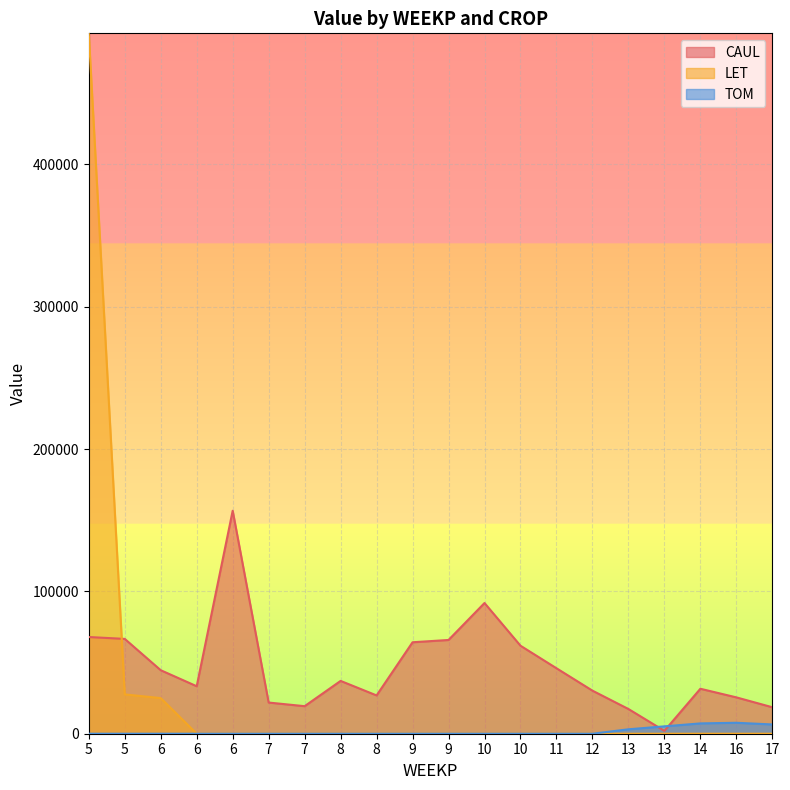

Reading left to right, list all the values displayed in this chart.

CAUL: 5=67948.4	5=66626.7	6=44621.2	6=33363.0	6=156674.3	7=21900.3	7=19354.7	8=37111.7	8=26906.0	9=64264.6	9=65873.6	10=91837.0	10=61826.7	11=46000.2	12=30264.7	13=17373.5	13=2023.2	14=31596.1	16=25544.5	17=18600.0
LET: 5=492103.1	5=27636.2	6=25027.3	6=0.0	6=0.0	7=0.0	7=0.0	8=0.0	8=0.0	9=0.0	9=0.0	10=0.0	10=0.0	11=0.0	12=0.0	13=0.0	13=0.0	14=0.0	16=0.0	17=0.0
TOM: 5=0.0	5=0.0	6=0.0	6=0.0	6=0.0	7=0.0	7=0.0	8=0.0	8=0.0	9=0.0	9=0.0	10=0.0	10=0.0	11=0.0	12=0.0	13=3107.0	13=5178.3	14=7249.6	16=7693.5	17=6509.9